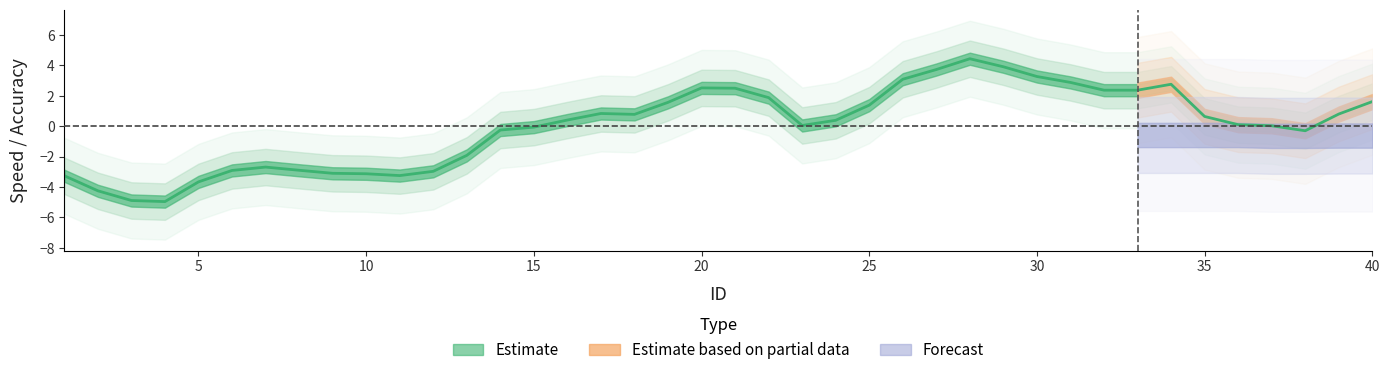

What is the maximum value shown in the chart?

4.4